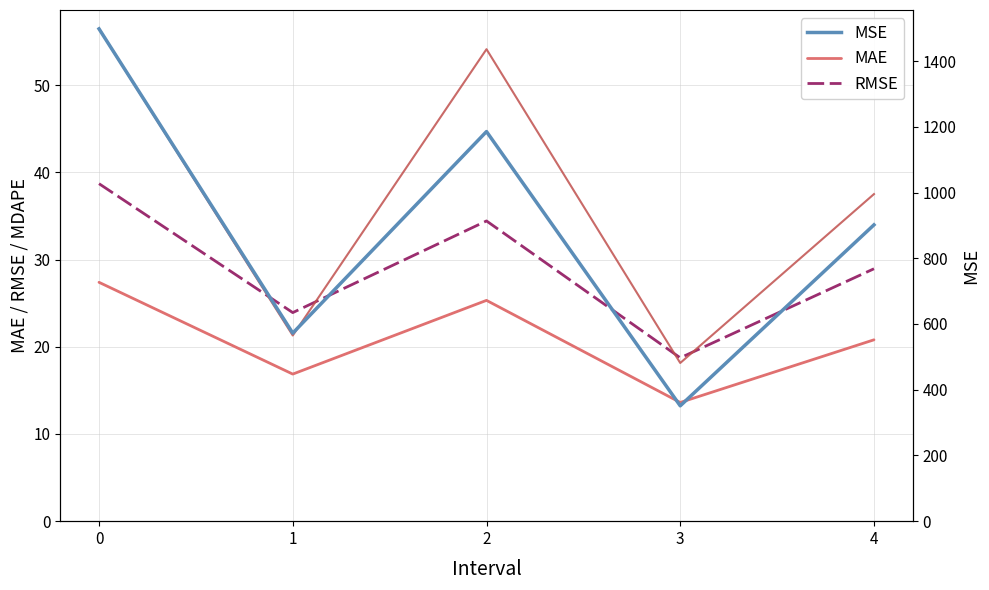

True or false: MAE and MSE intersect in this chart.

False